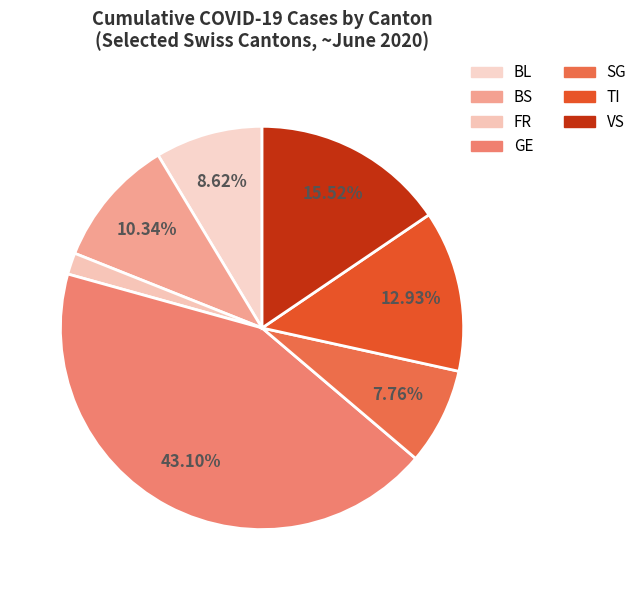

Is there a majority slice in this chart?

No